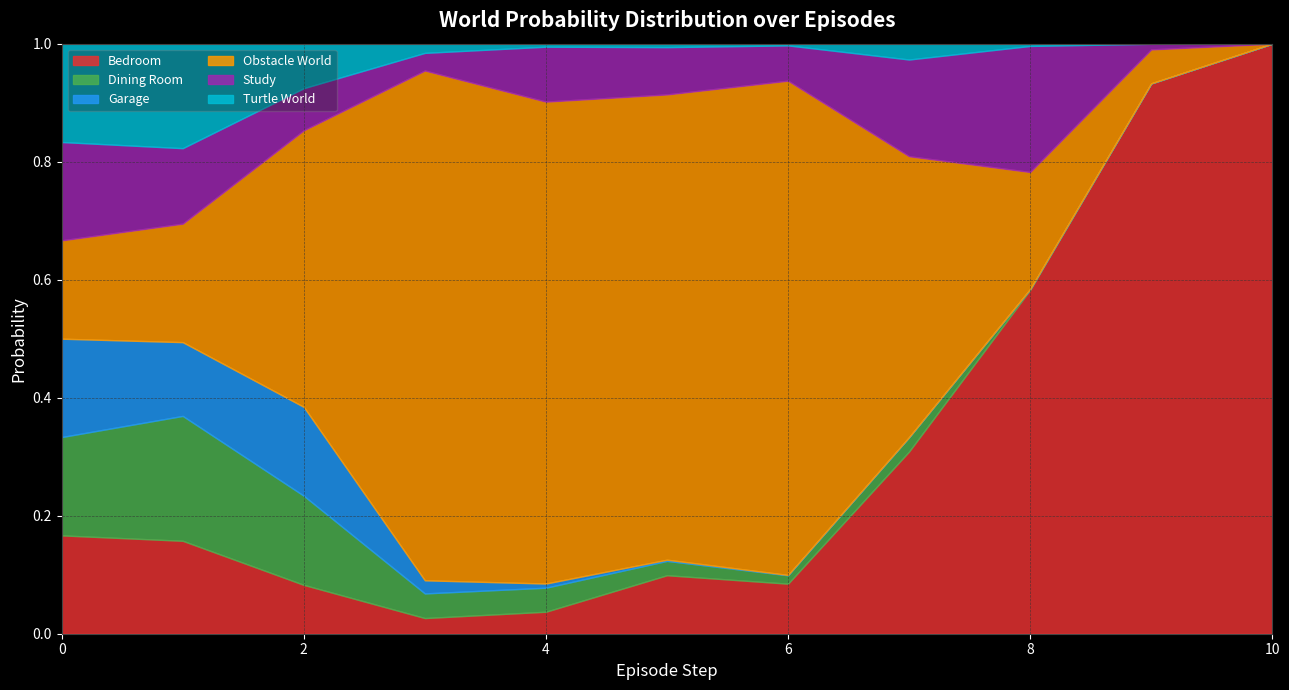

In study, how many points are higher than both neighbors (excluding endpoints)?

2